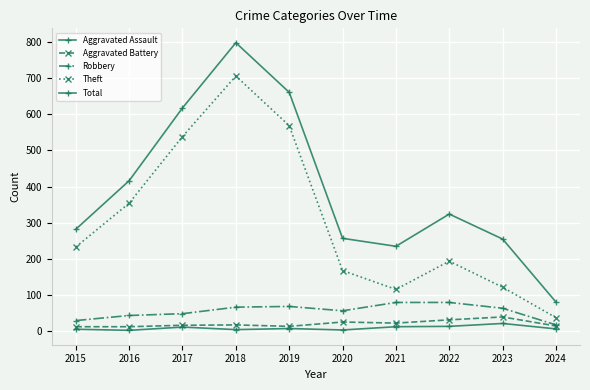

Read the Aggravated Assault value at 2017, to the nearest 5.

10